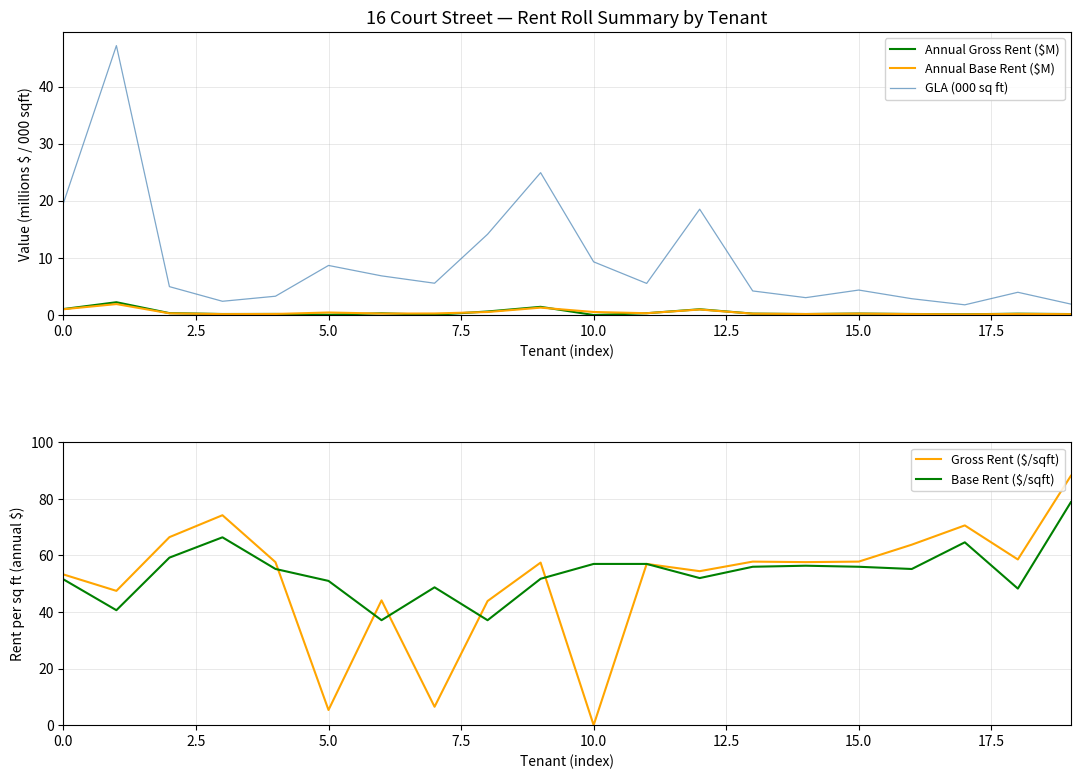

Rank the series by their maximum value, from highest to lowest.

Gross Rent ($/sqft), Base Rent ($/sqft), GLA (000 sq ft), Annual Gross Rent ($M), Annual Base Rent ($M)